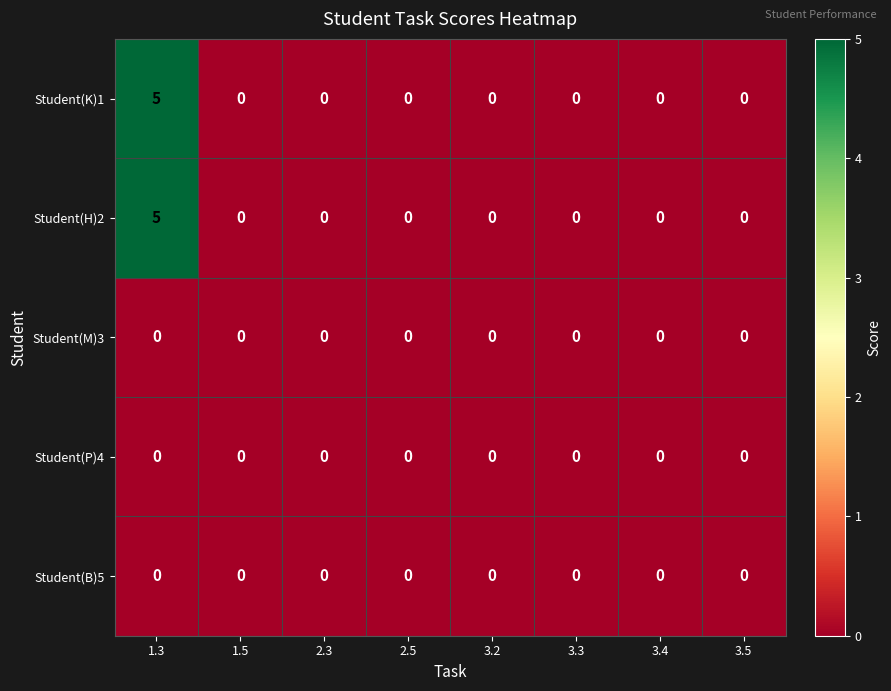

What is the greatest value displayed?

5